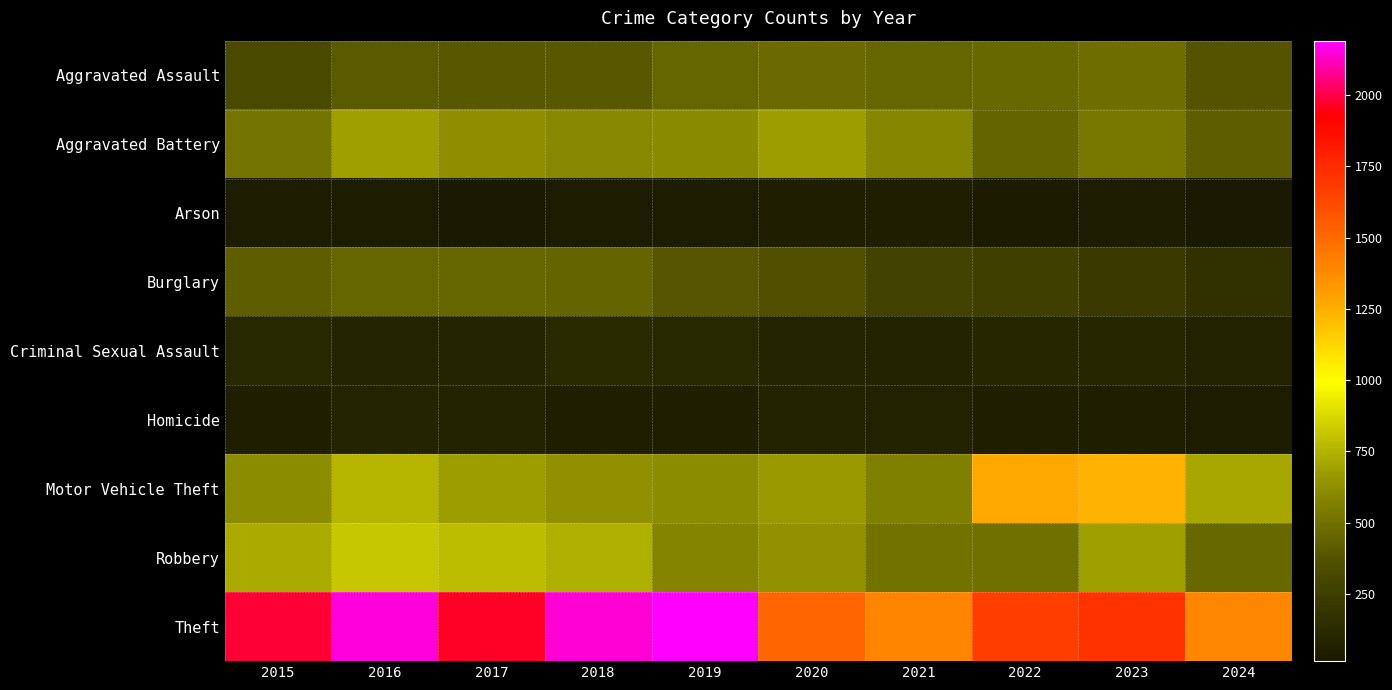

What is the total value across all series at 2018?

5163